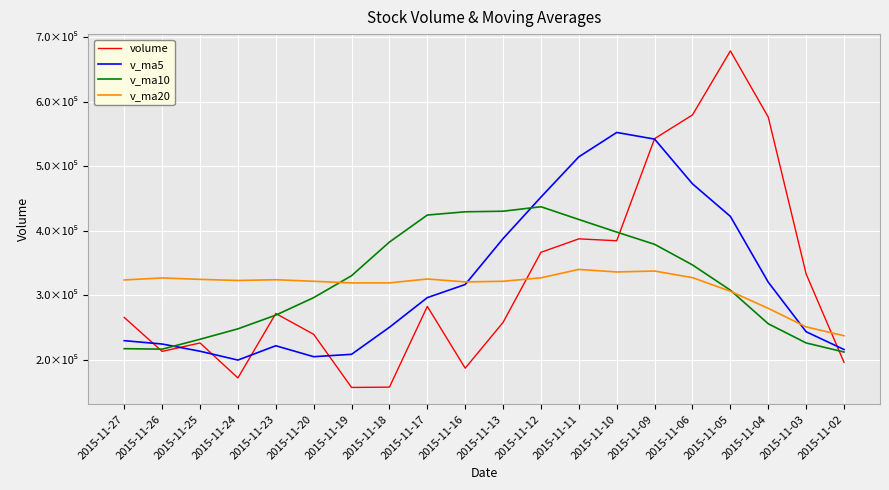

Reading left to right, transcribe all the data shown in this chart.

volume: 265369.7	212721.4	225820.9	171518.1	271530.1	239243.2	156788.2	157260.6	282557.3	186676.8	257745.1	366515.4	387397.7	384495.6	542959.2	579767.0	679091.6	576422.6	332897.7	195760.6
v_ma5: 229392.0	224166.7	212980.1	199268.0	221475.9	204505.2	208205.6	250151.0	296178.5	316566.1	387822.6	452227.0	514742.2	552547.2	542227.6	472787.9	422298.5	320191.1	243250.9	215628.8
v_ma10: 216948.6	216186.2	231565.6	247723.2	269021.0	296163.9	330216.3	382446.6	424362.8	429396.9	430305.3	437262.7	417466.7	397899.0	378928.2	346942.0	307754.2	255621.6	225845.7	211733.0
v_ma20: 323627.0	326724.5	324516.1	322811.2	323974.6	321553.0	318985.3	319034.1	325104.3	320564.9	321540.7	326909.8	339952.5	336014.5	337450.5	327161.3	306111.4	279525.0	250777.9	237006.6